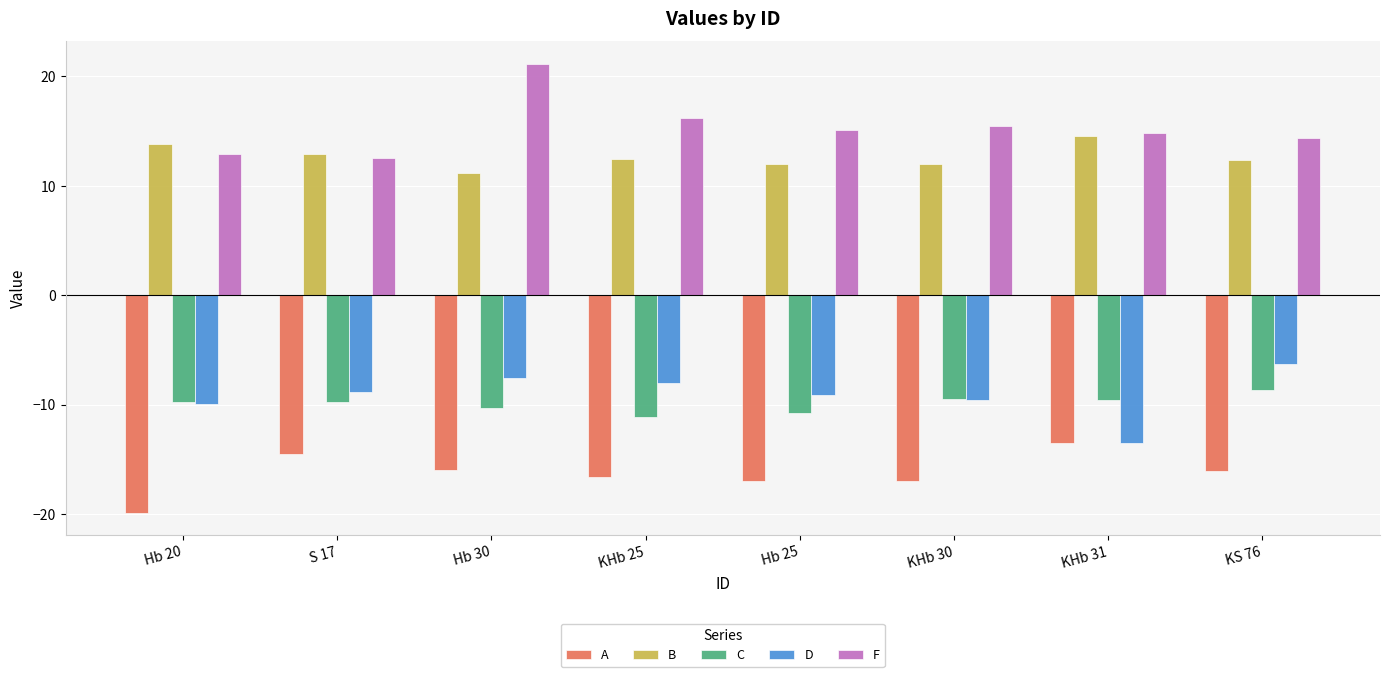

True or false: C has a value of -9.6 at KHb 31.

True